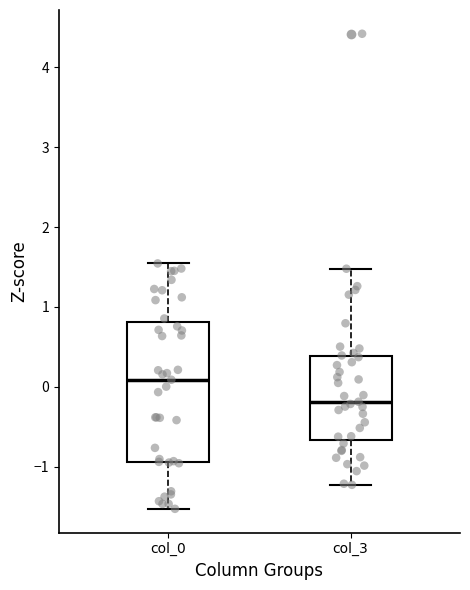

Where is the upper edge of the box for col_3 on the y-axis? The values are not printed on the chart, so give them approximately, as read against the axis.

0.4